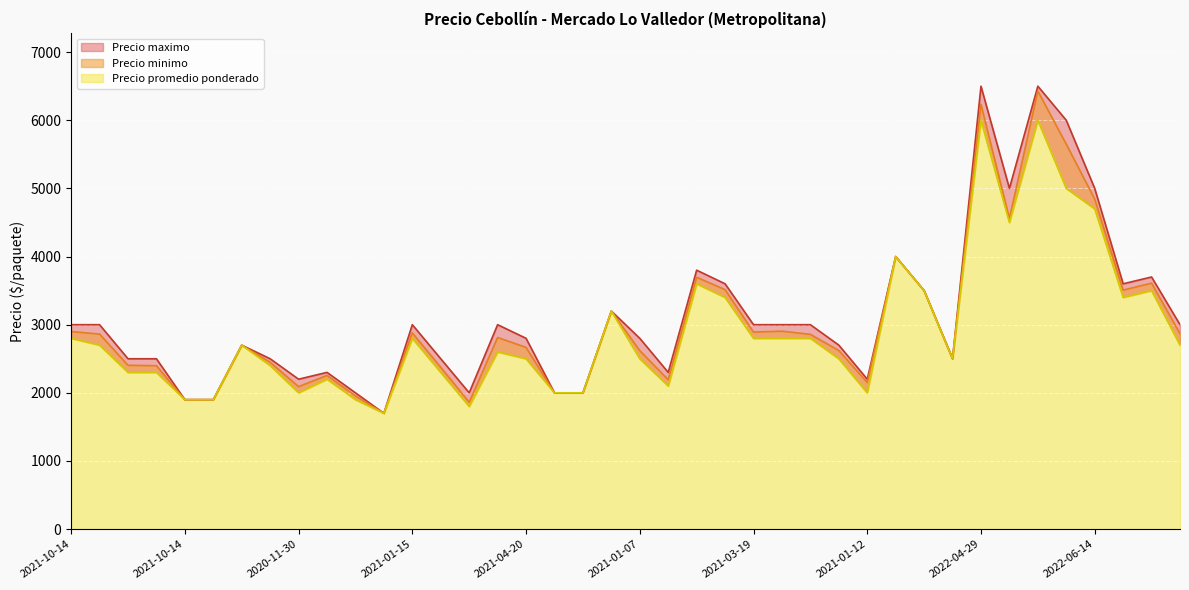

Which series has the widest spread of values?

Precio maximo